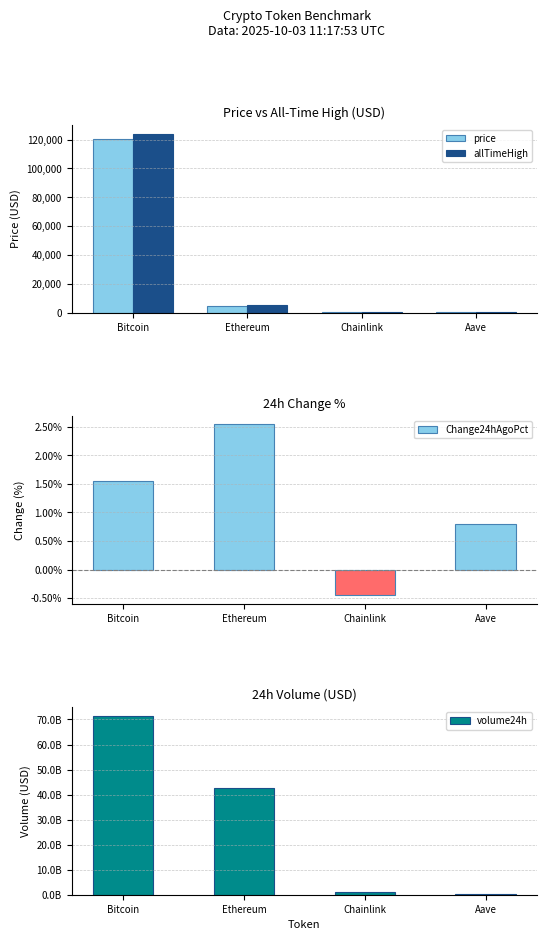

What is the average value of the price series?

31321.8